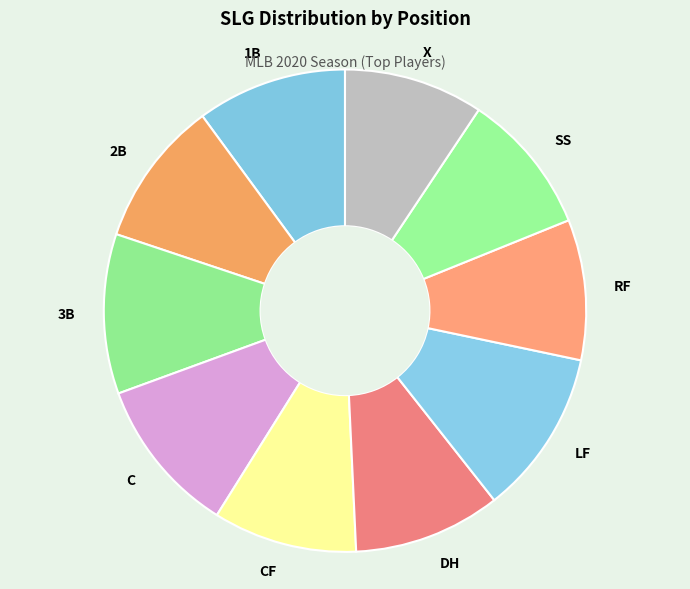

Does 2B represent more than half of the total?

No